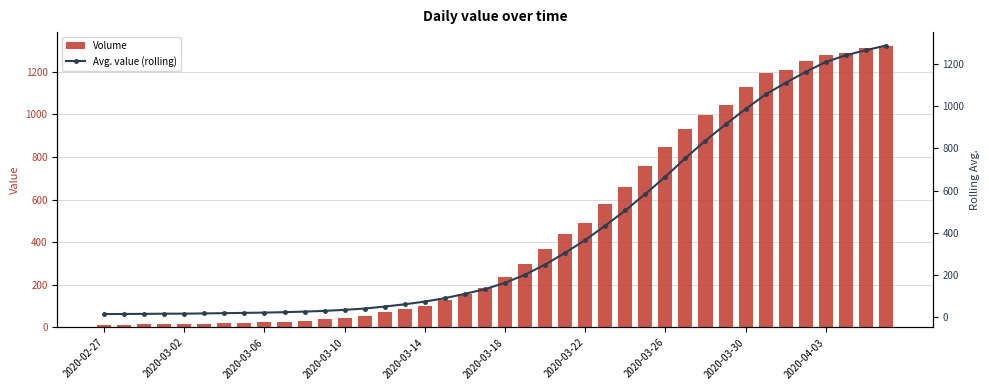

What is the difference between the maximum and minimum values in the Volume series?

1306